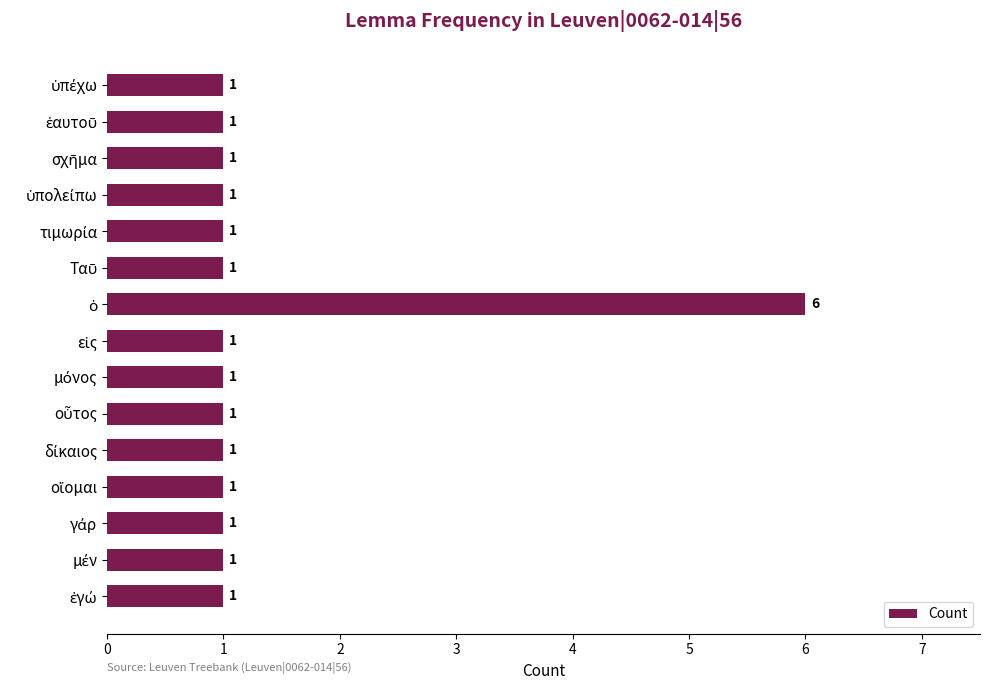

What is the sum of all values?

20